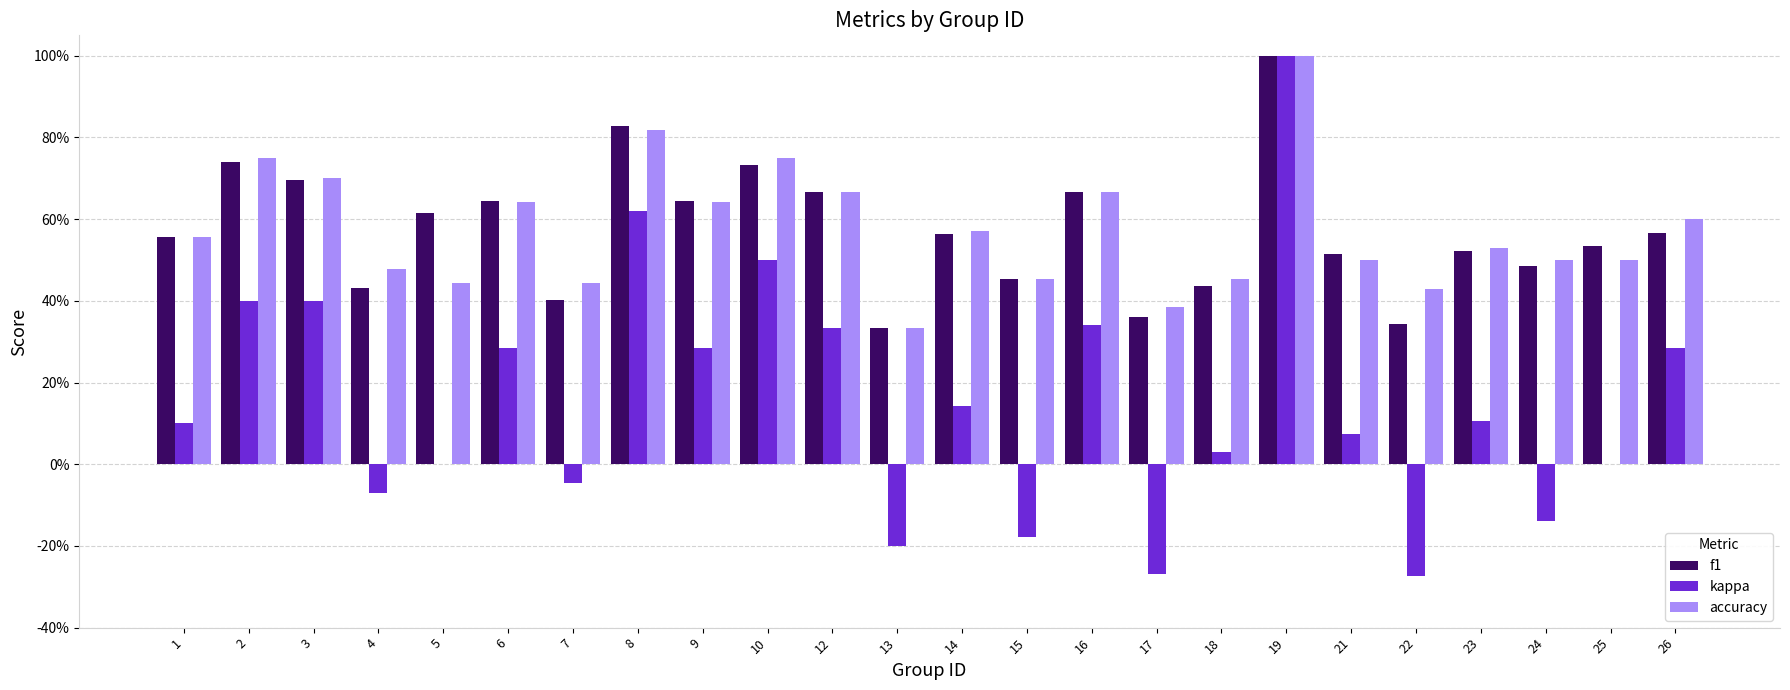

Does the chart contain stacked bars?

No